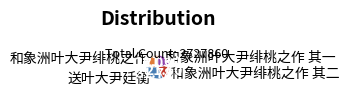

Between 和象洲叶大尹绯桃之作 其二 and 送叶大尹廷衡, which is larger?

送叶大尹廷衡